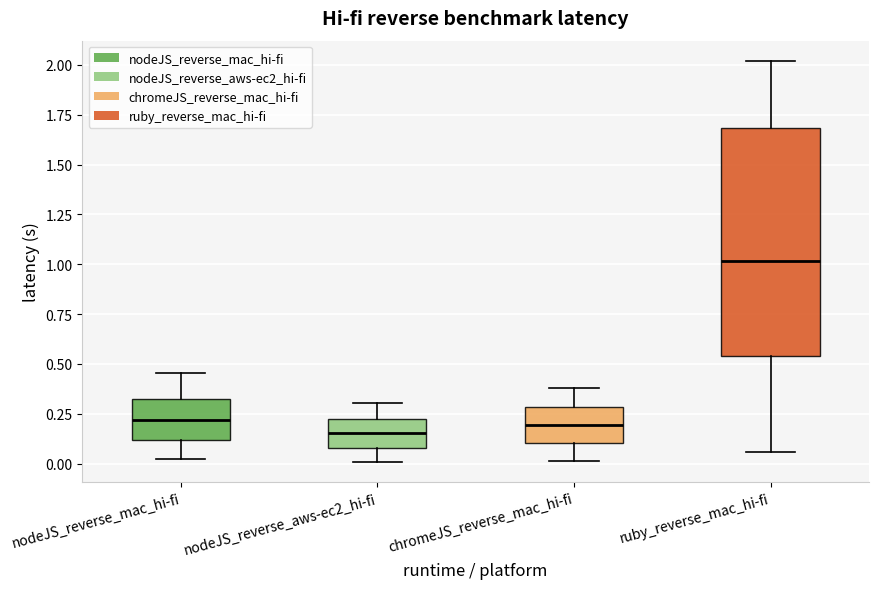

Reading left to right, transcribe this box plot: for each box, give where its median line is, the range the box spans, and where its two whiskers end, as read against the y-axis. The values are not printed on the chart, so give them approximately, as read against the axis.

nodeJS_reverse_mac_hi-fi: median 0.20, box 0.10 to 0.35, whiskers 0.00 to 0.45
nodeJS_reverse_aws-ec2_hi-fi: median 0.15, box 0.10 to 0.20, whiskers 0.00 to 0.30
chromeJS_reverse_mac_hi-fi: median 0.20, box 0.10 to 0.30, whiskers 0.00 to 0.40
ruby_reverse_mac_hi-fi: median 1.00, box 0.55 to 1.70, whiskers 0.05 to 2.00